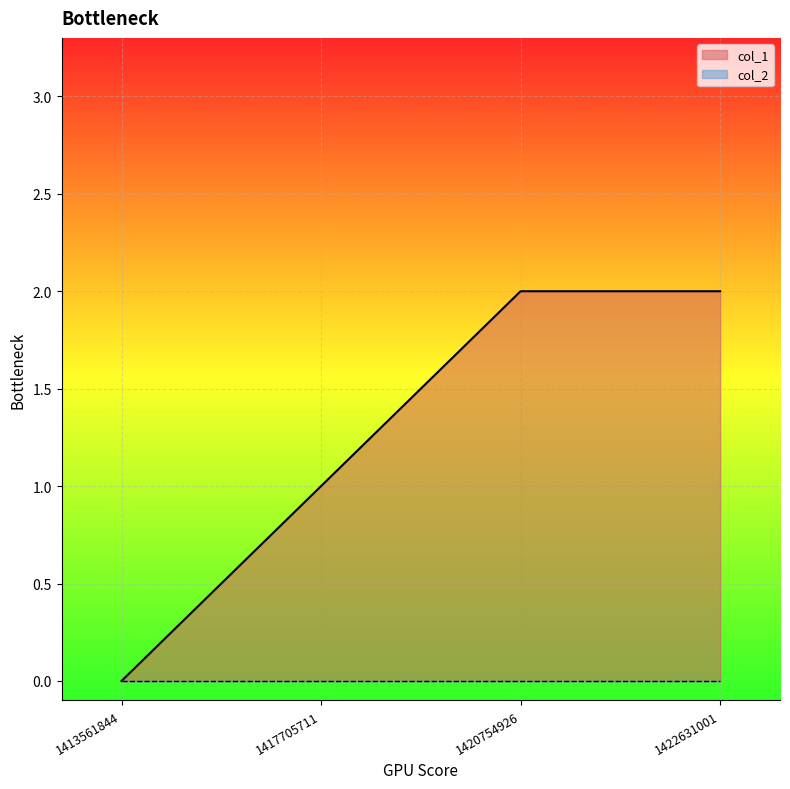

The chart shows a value of 3 at 1422631001. True or false?

False